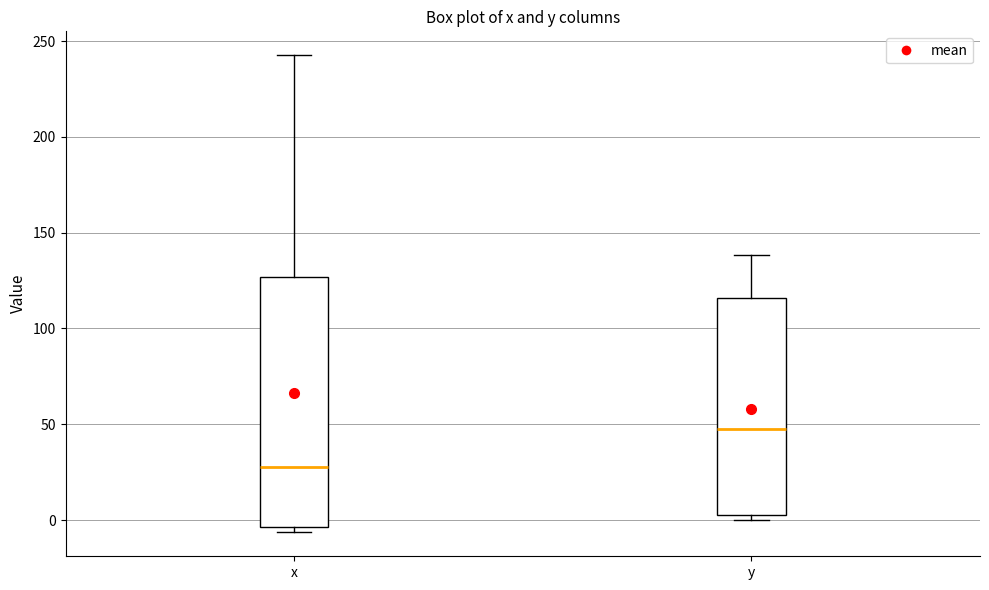

Where is the upper edge of the box for x on the y-axis? The values are not printed on the chart, so give them approximately, as read against the axis.

125